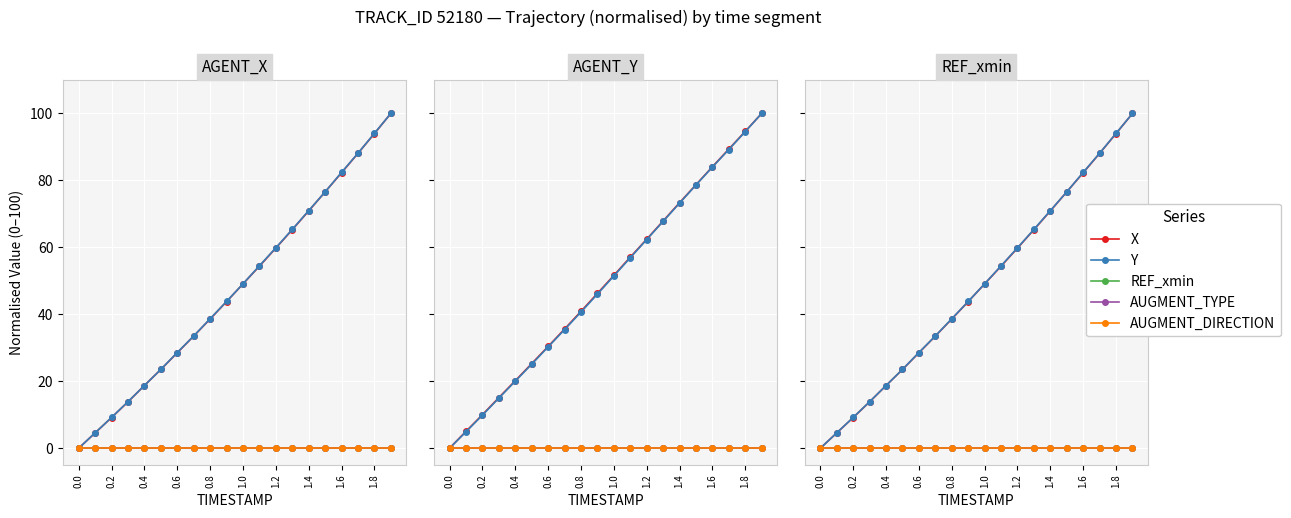

Is this an area chart (filled region under the line)?

No